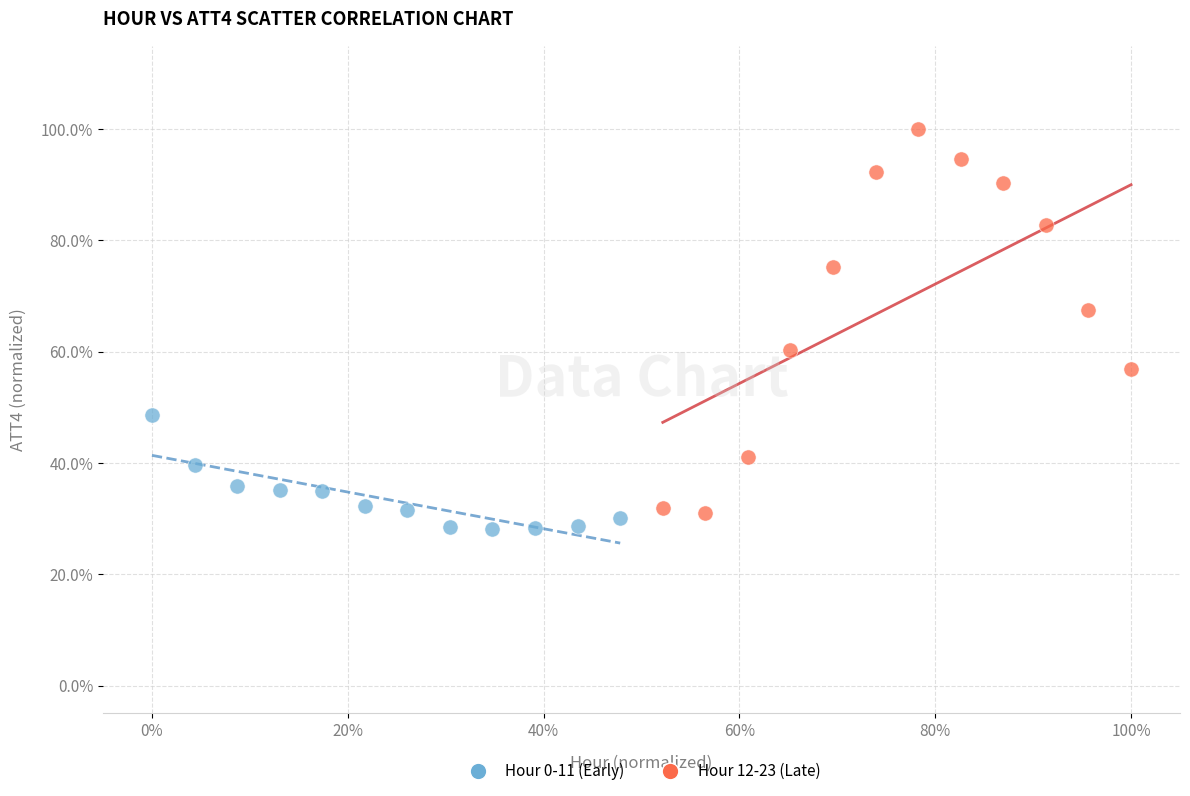

Which series contains the lowest Y value?

Hour 0-11 (Early)